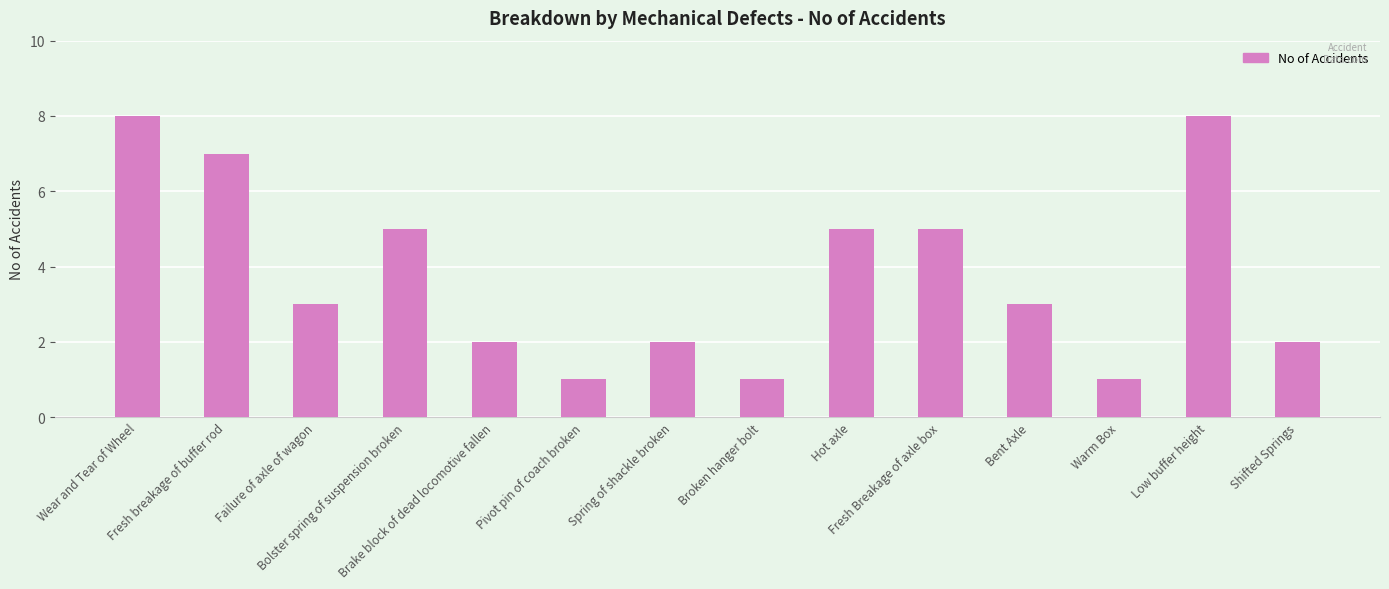

What is the sum of all values?

53